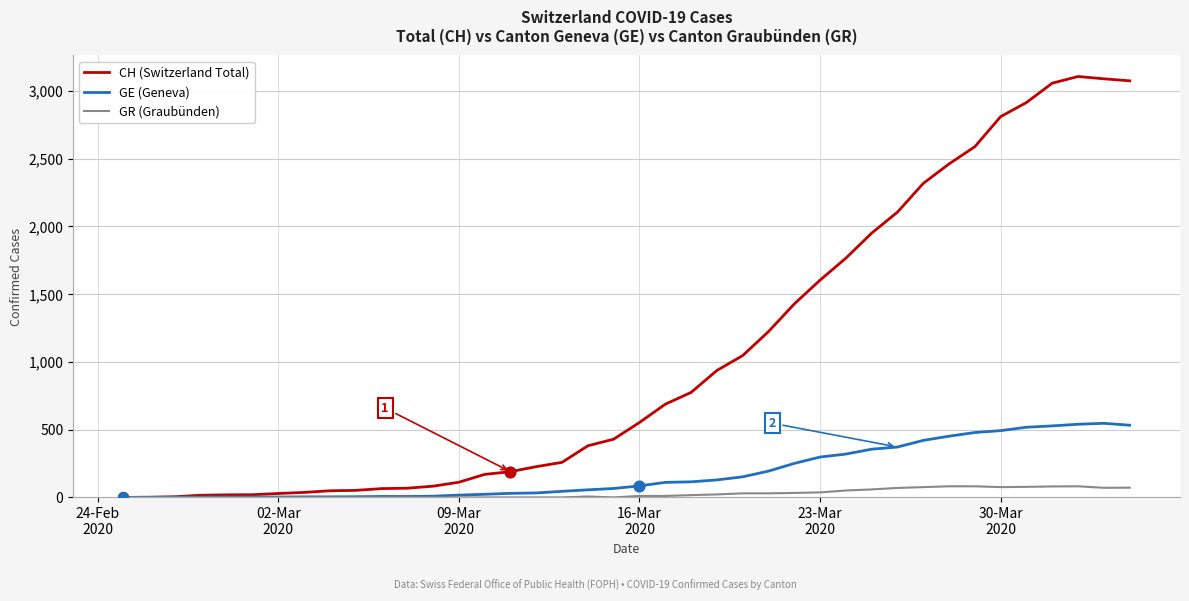

Which series has the largest total across all categories?

CH (Switzerland Total)